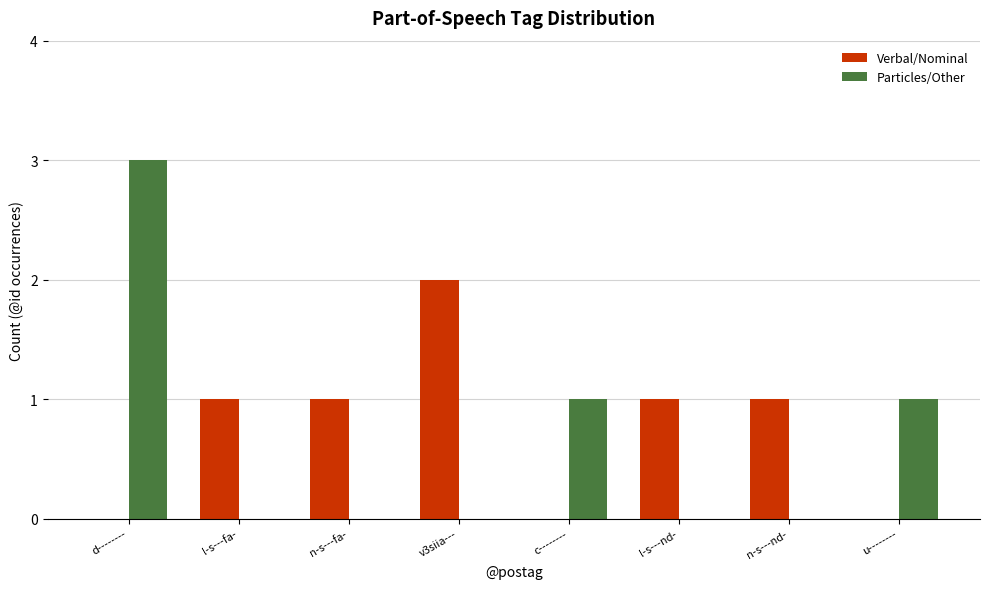

Is it true that Verbal/Nominal equals 1 at l-s---nd-?

True